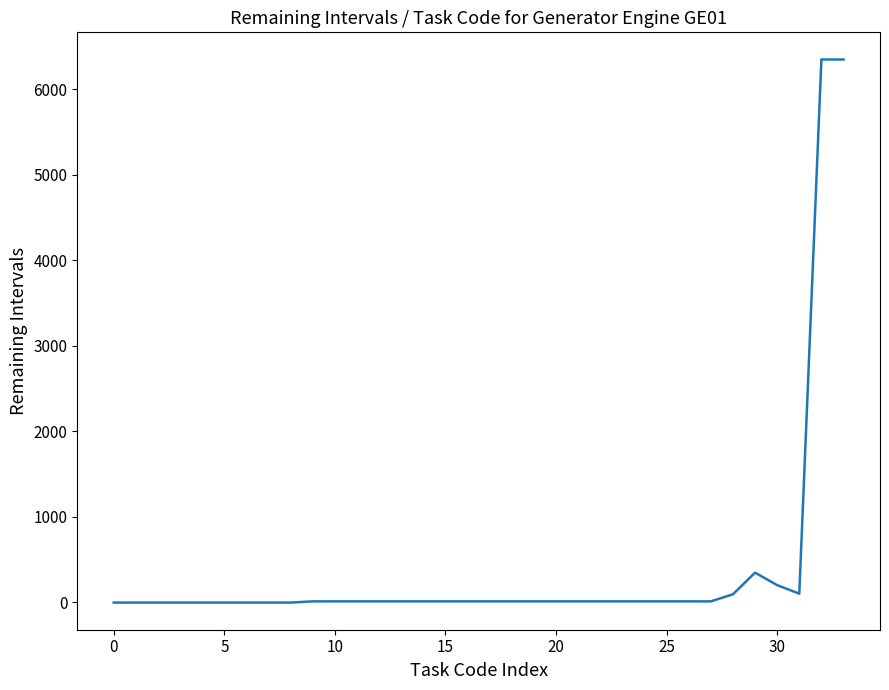

Does the chart display data point markers on the line(s)?

No